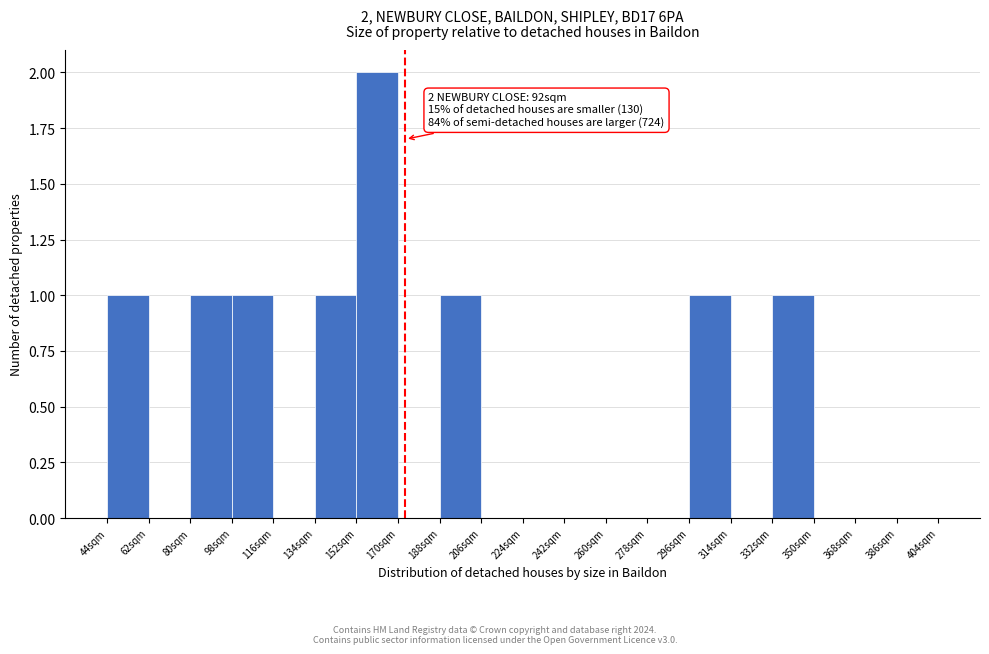

Which range on the x-axis has the tallest bar?

152 to 170